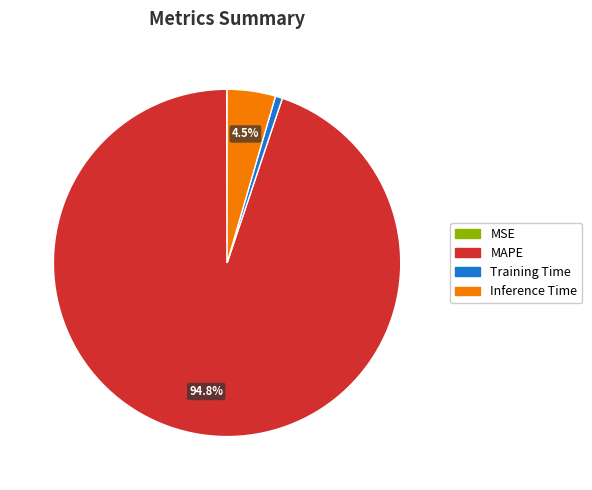

Is the sum of Training Time and MAPE greater than half?

Yes